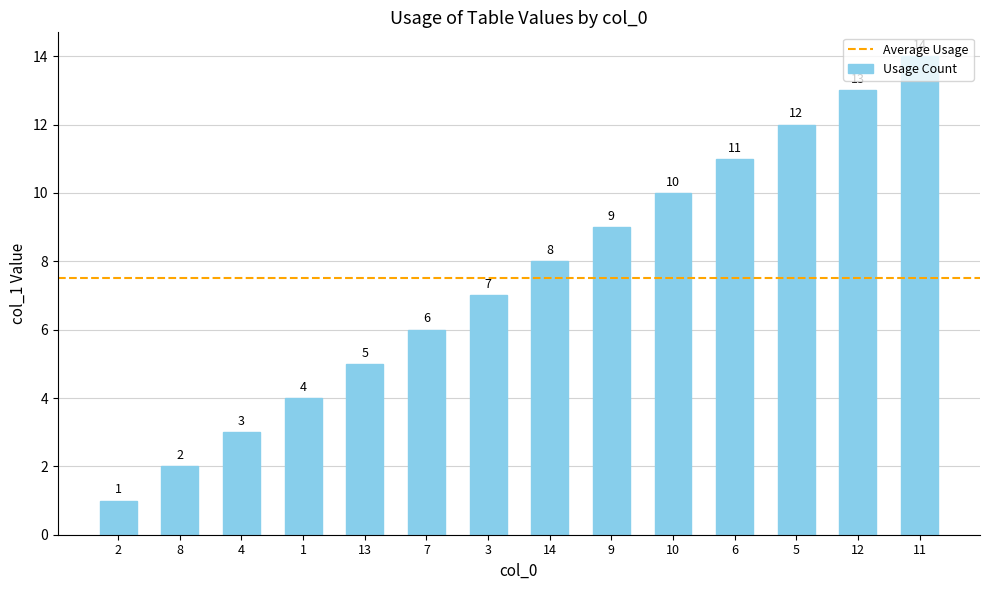

What is the minimum value shown in the chart?

1